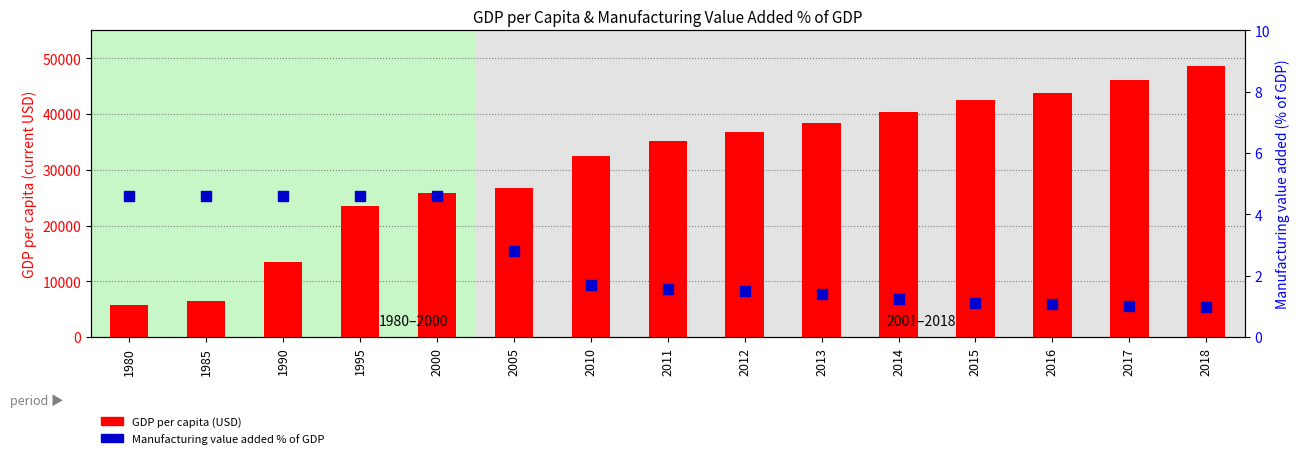

What are all the series names shown in the legend?

GDP per capita (USD), Manufacturing value added % of GDP